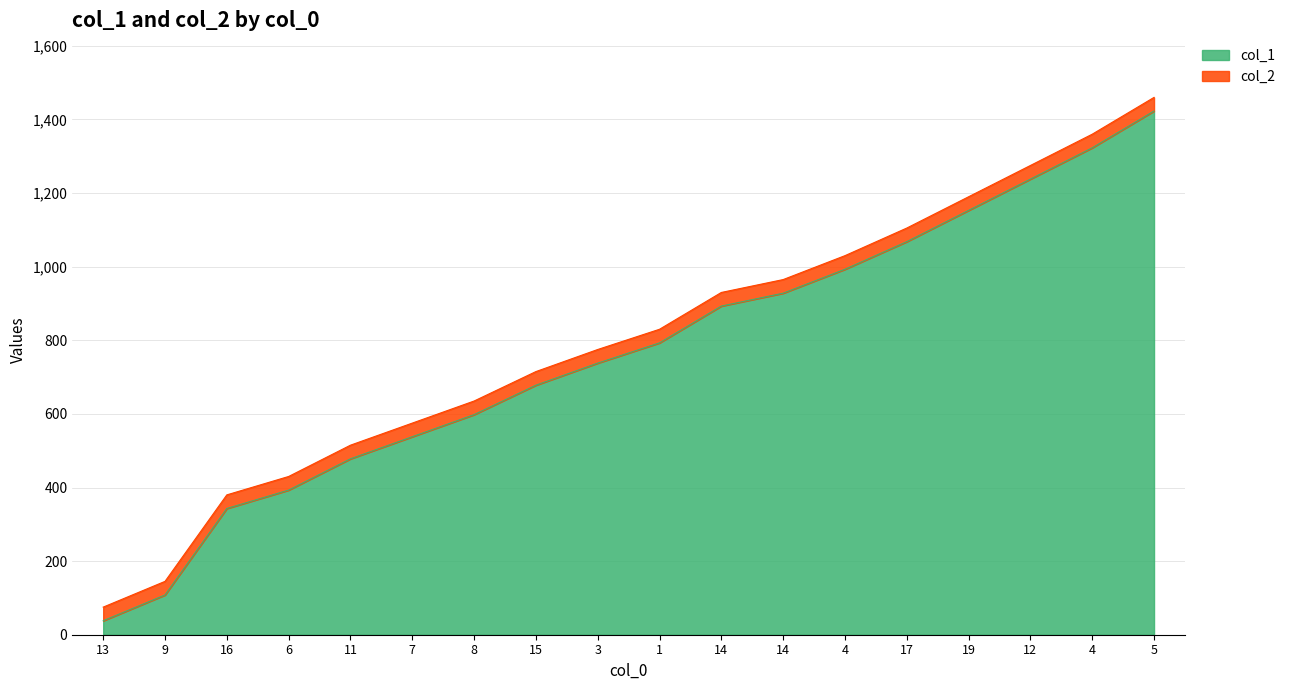

Which series has the largest range (max minus min)?

col_1